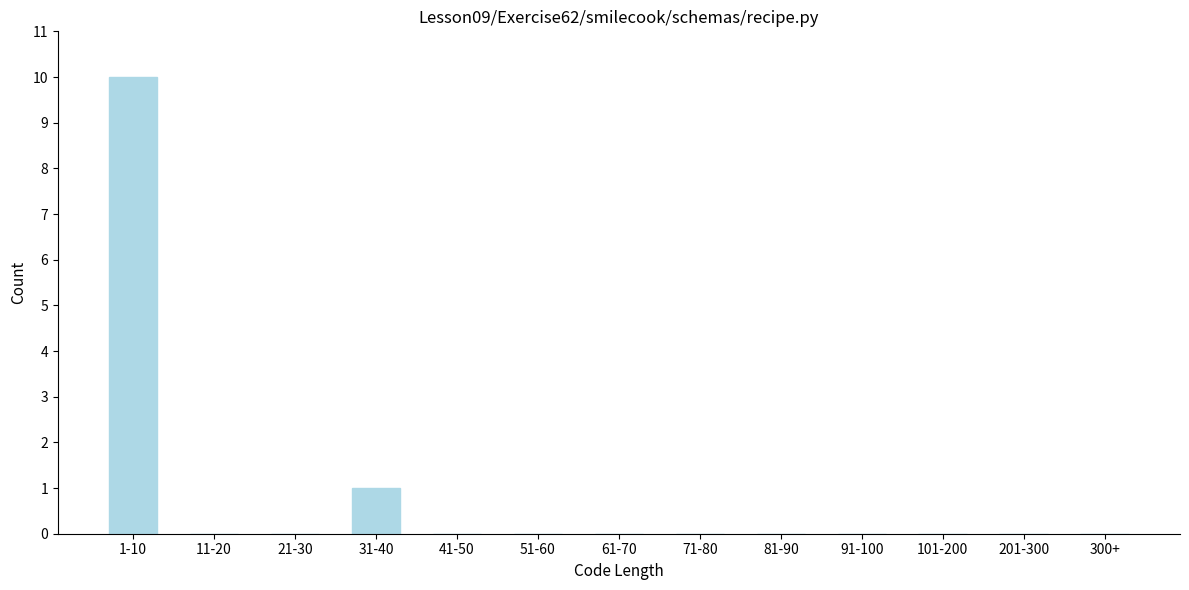

Reading left to right, list all the values displayed in this chart.

1-10=10	11-20=0	21-30=0	31-40=1	41-50=0	51-60=0	61-70=0	71-80=0	81-90=0	91-100=0	101-200=0	201-300=0	300+=0